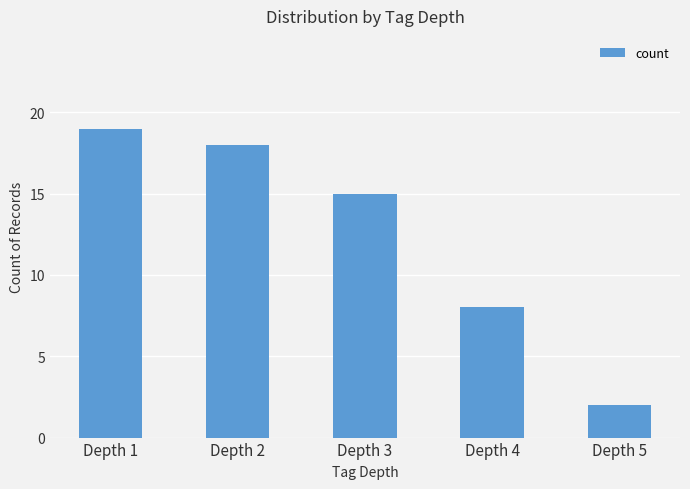

What is the change in value from Depth 2 to Depth 3?

-3